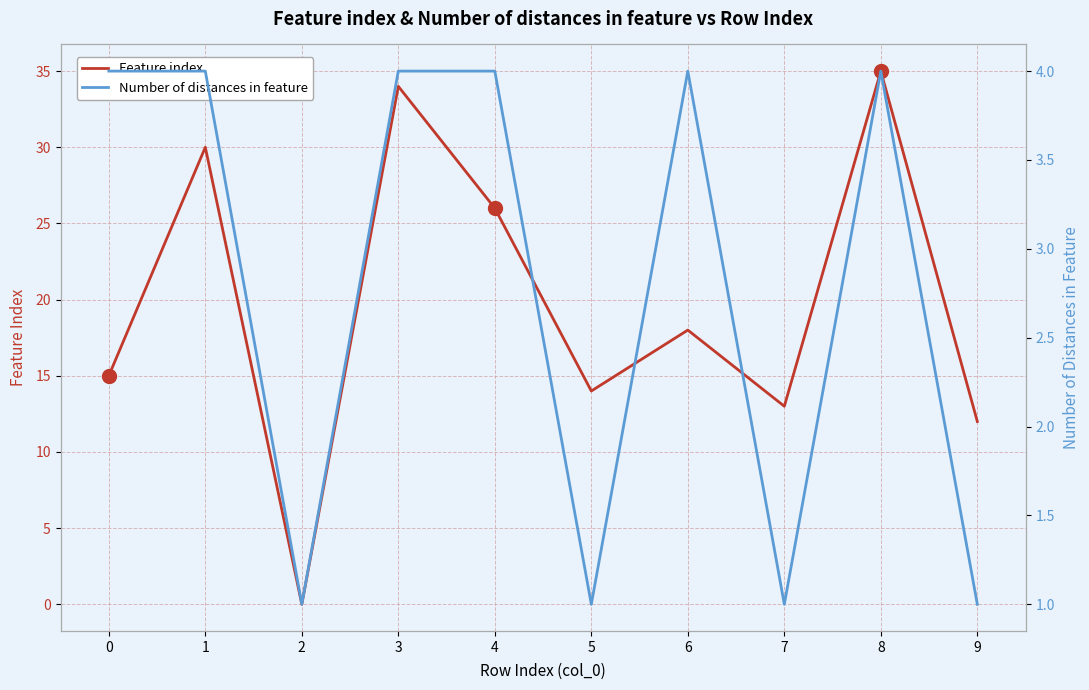

The Number of distances in feature series shows 2 at 6. True or false?

False